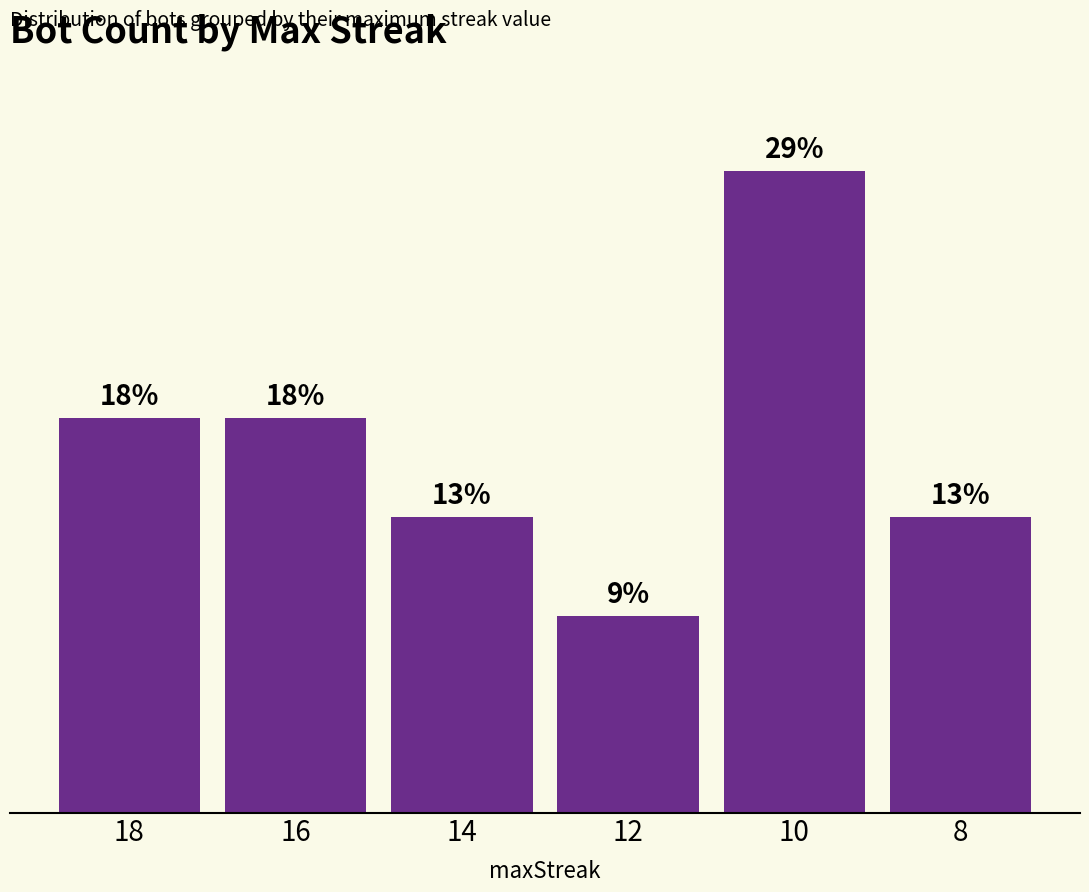

Are the bars horizontal?

No